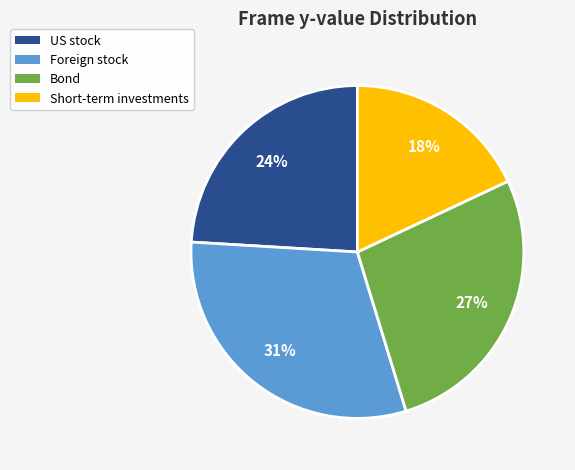

How many slices are in this pie chart?

4